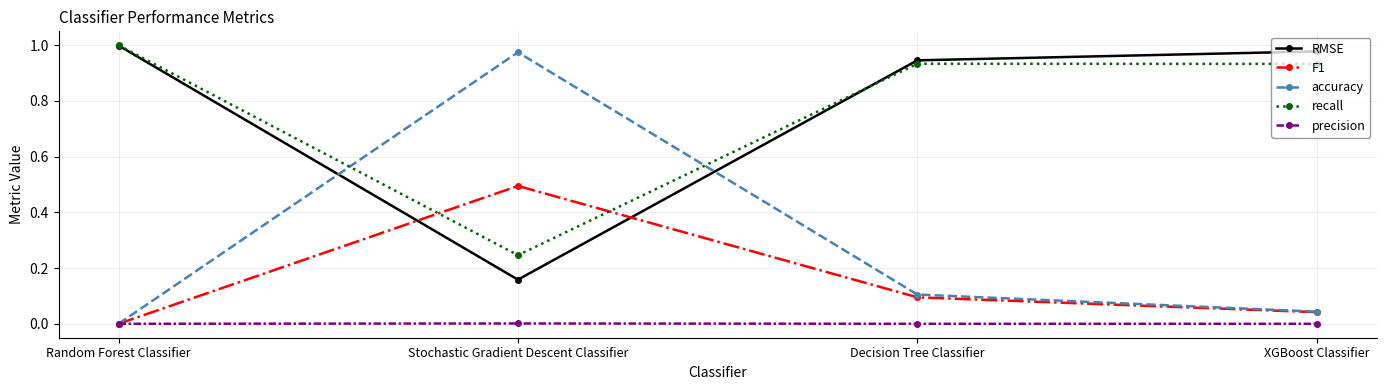

True or false: F1 has a value of 0.1 at XGBoost Classifier.

False